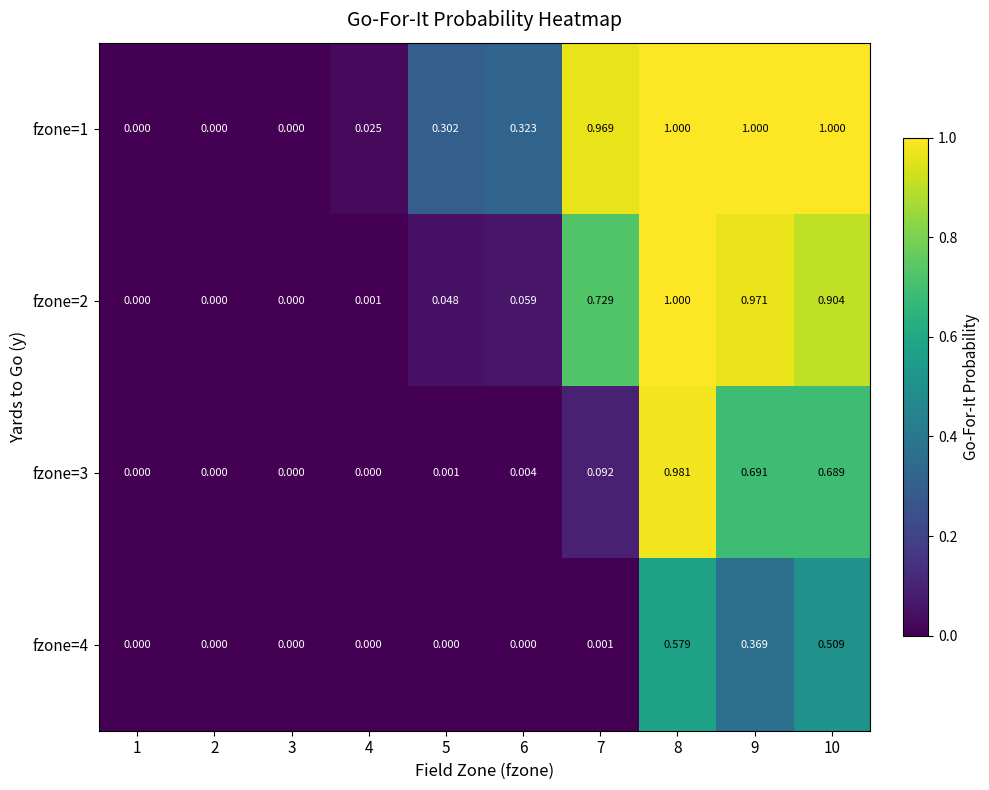

Is the value of fzone=4 at 3 greater than the value of fzone=3 at 6?

No